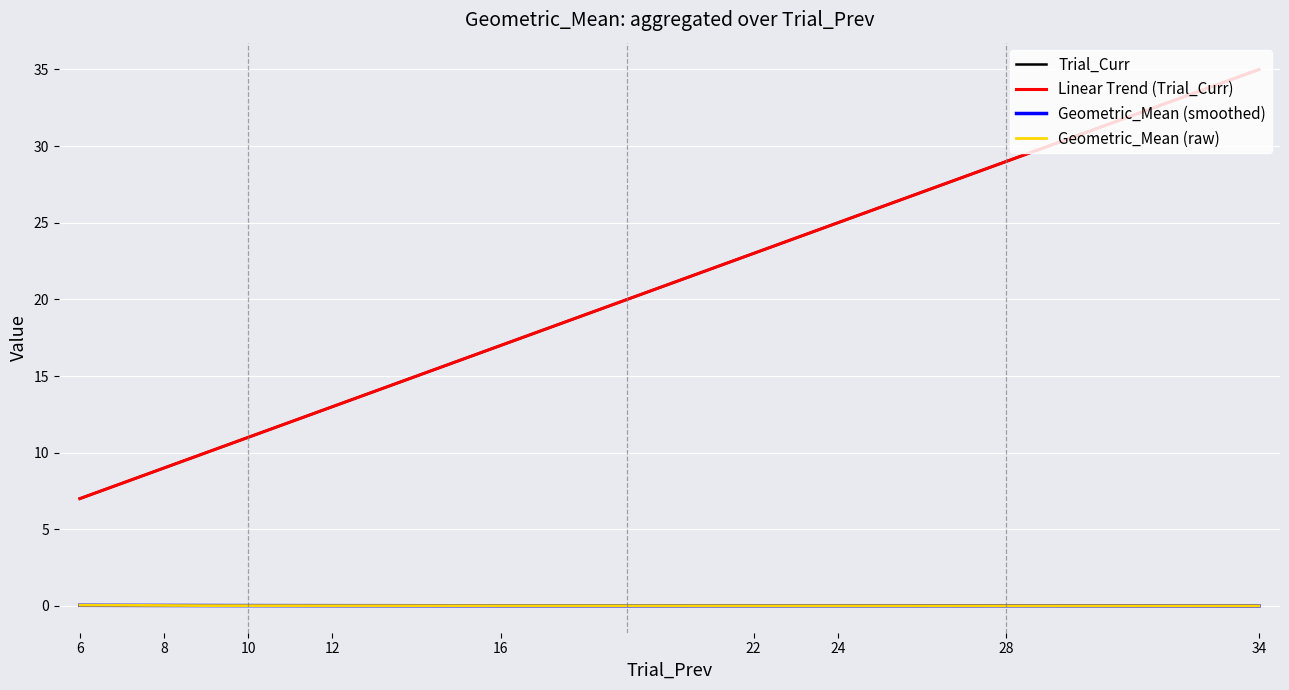

Does the chart have visible grid lines?

Yes